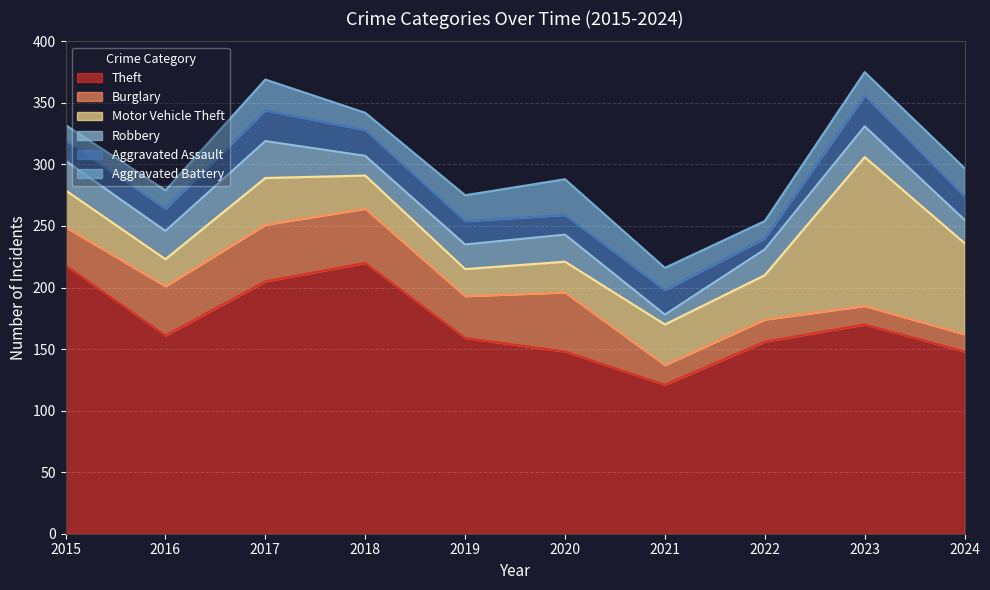

True or false: Theft and Robbery intersect in this chart.

False